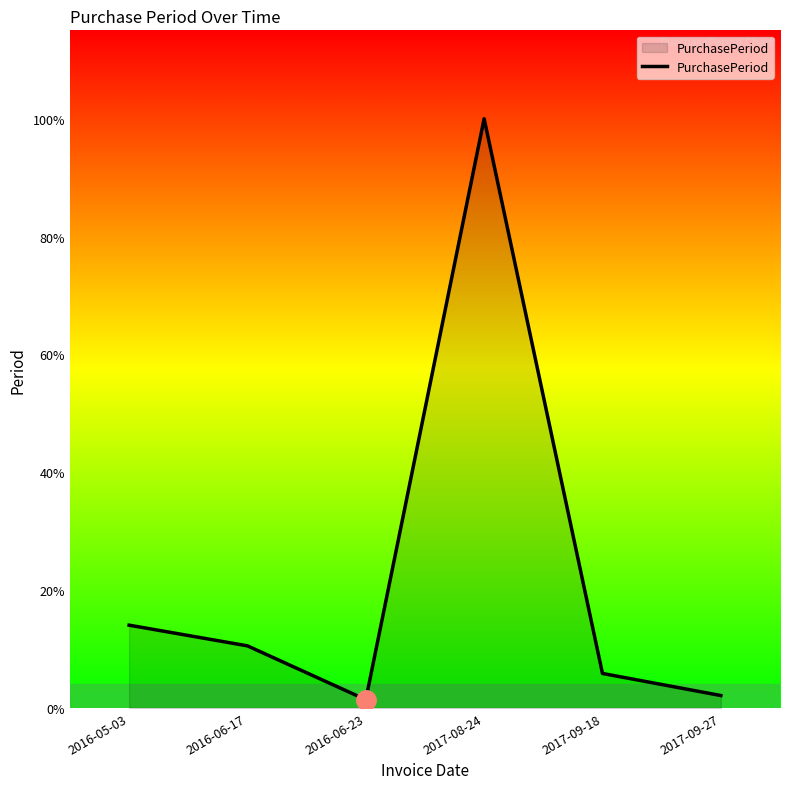

Does the chart display data point markers on the line(s)?

No